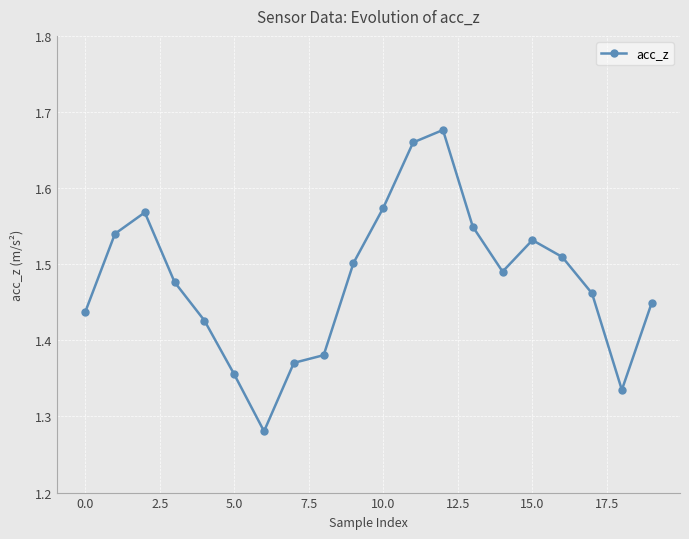

True or false: the data has more than 1 interior local peaks.

True